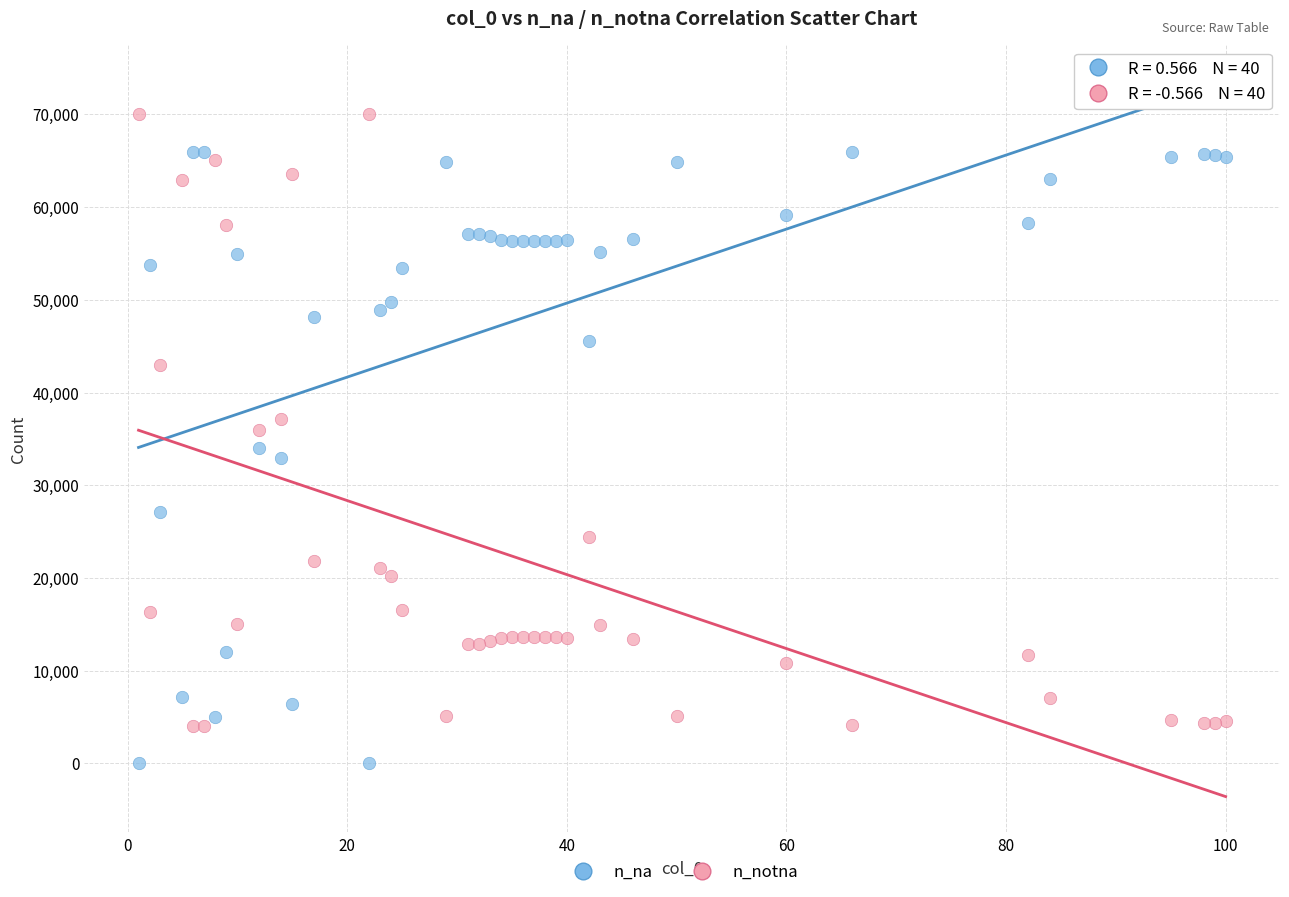

Which series contains the lowest Y value?

n_na